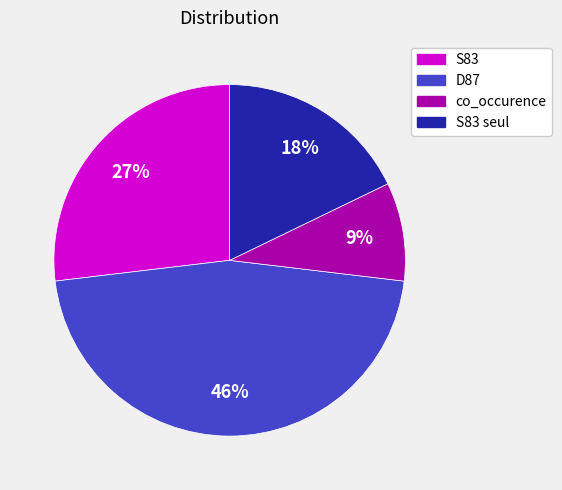

Which slice is the smallest?

co_occurence